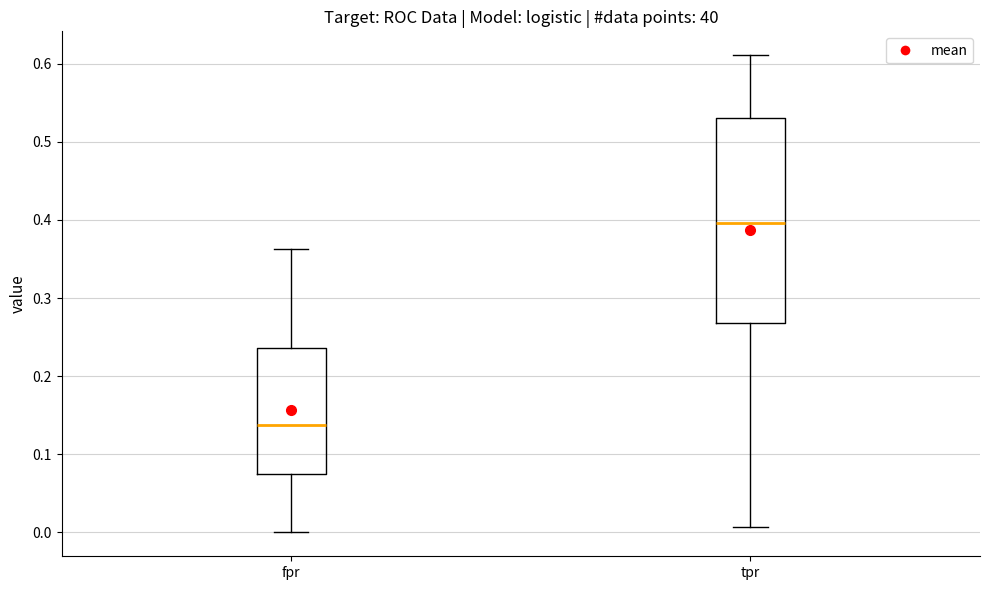

Which box is the tallest, from its lower edge to its upper edge?

tpr